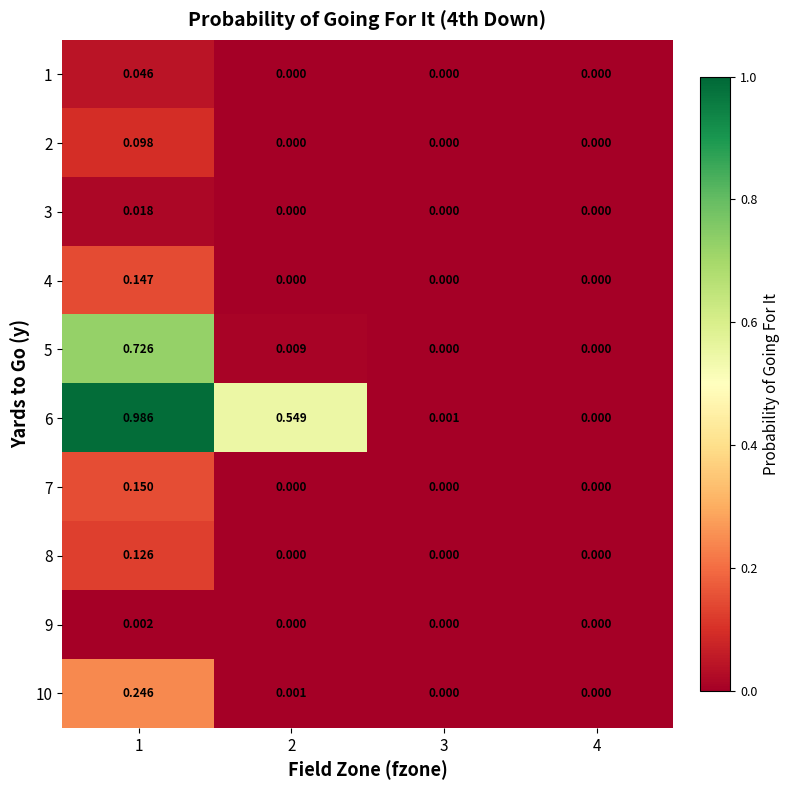

Is the value of 7 at 1 greater than the value of 10 at 4?

Yes